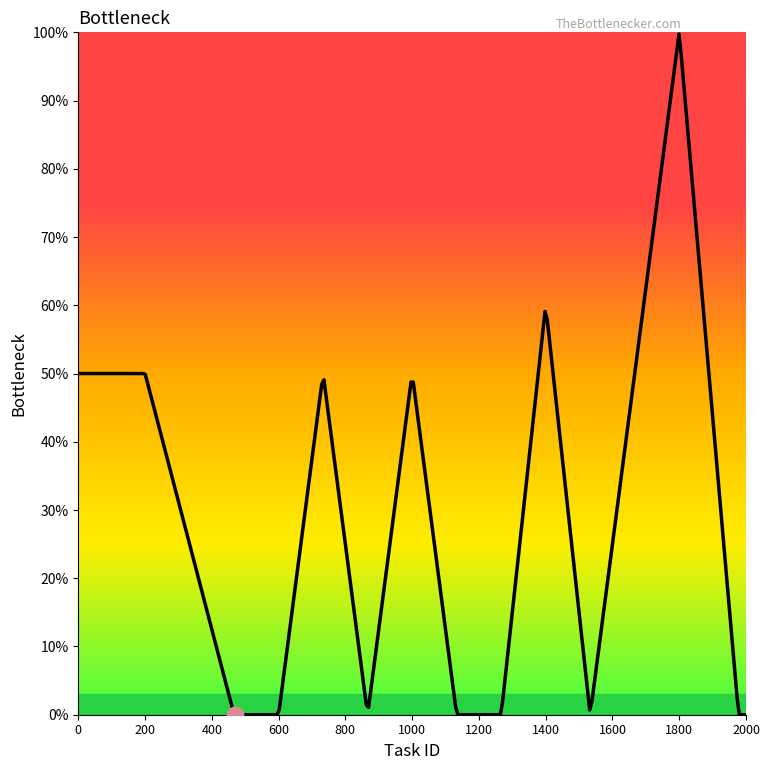

Does the chart have visible grid lines?

No